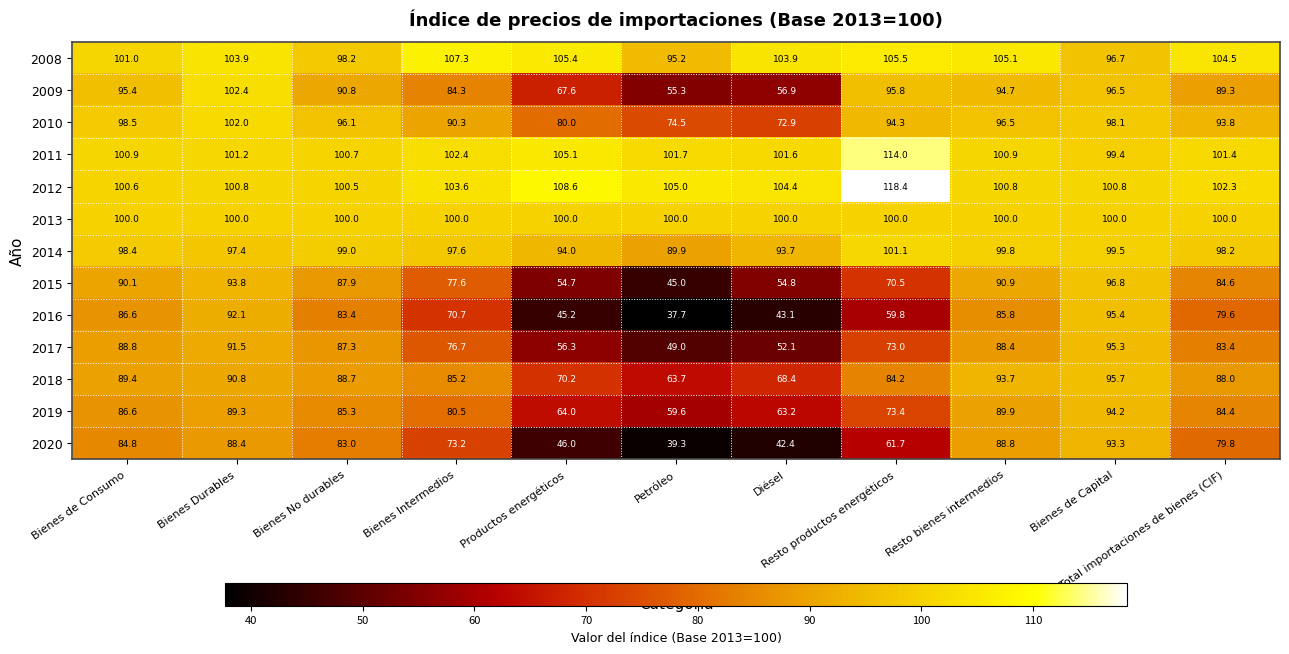

What is the greatest value displayed?

118.4